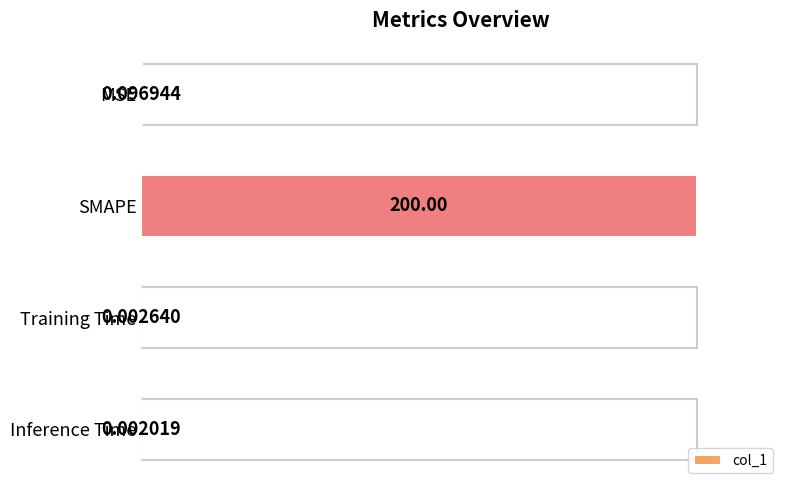

Where is the data nearest to the value 0?

Inference Time